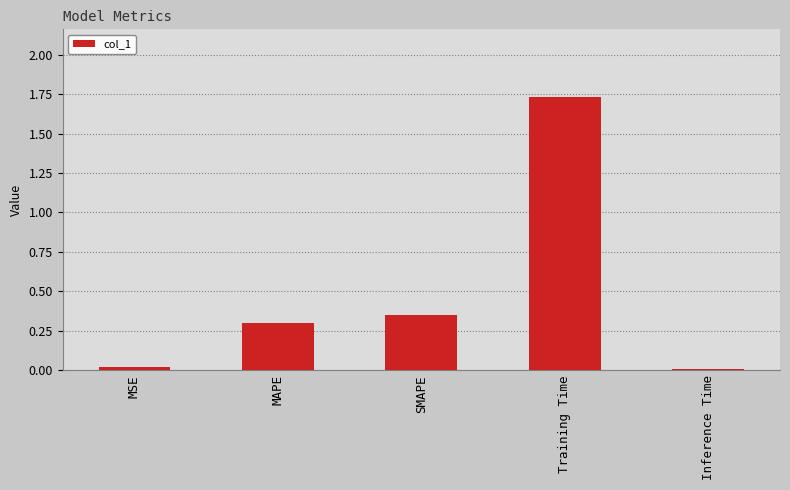

Count the number of categories in the chart.

5